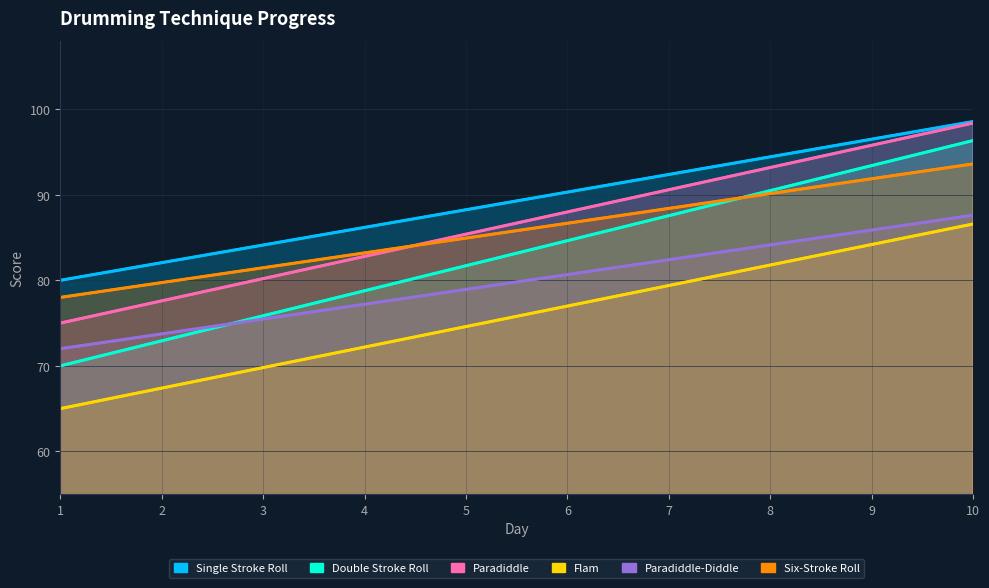

Reading left to right, list all the values displayed in this chart.

Single Stroke Roll: 80.0	82.1	84.1	86.2	88.2	90.3	92.4	94.4	96.5	98.6
Double Stroke Roll: 70.0	72.9	75.9	78.8	81.7	84.6	87.6	90.5	93.4	96.3
Paradiddle: 75.0	77.6	80.2	82.8	85.4	88.0	90.6	93.2	95.8	98.4
Flam: 65.0	67.4	69.8	72.2	74.6	77.0	79.4	81.8	84.2	86.6
Paradiddle-Diddle: 72.0	73.7	75.5	77.2	78.9	80.7	82.4	84.1	85.9	87.6
Six-Stroke Roll: 78.0	79.7	81.5	83.2	84.9	86.7	88.4	90.1	91.9	93.6